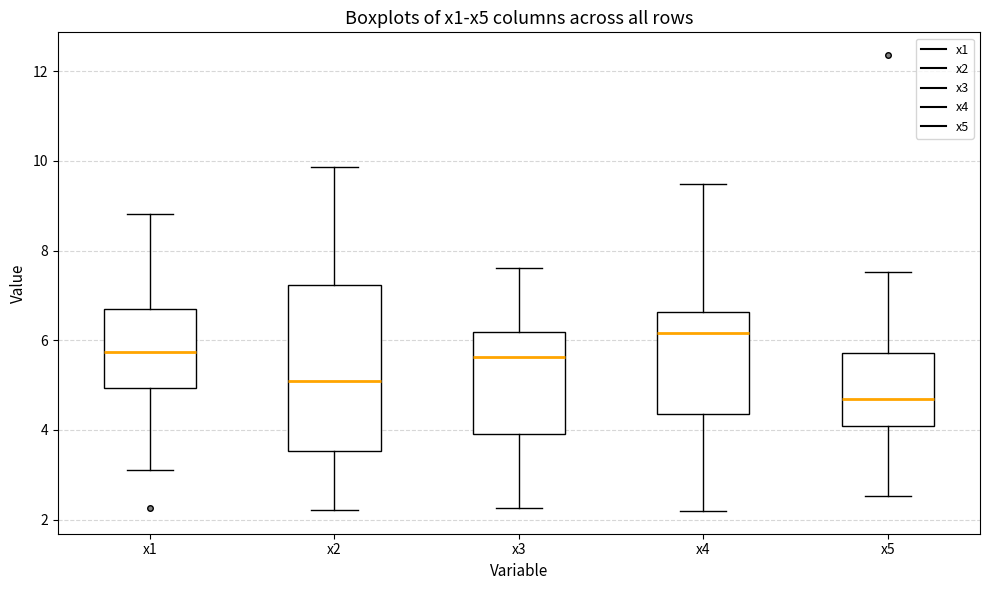

Reading left to right, transcribe this box plot: for each box, give where its median line is, the range the box spans, and where its two whiskers end, as read against the y-axis. The values are not printed on the chart, so give them approximately, as read against the axis.

x1: median 5.8, box 5.0 to 6.6, whiskers 3.2 to 8.8
x2: median 5.0, box 3.6 to 7.2, whiskers 2.2 to 9.8
x3: median 5.6, box 4.0 to 6.2, whiskers 2.2 to 7.6
x4: median 6.2, box 4.4 to 6.6, whiskers 2.2 to 9.4
x5: median 4.6, box 4.0 to 5.8, whiskers 2.6 to 7.6